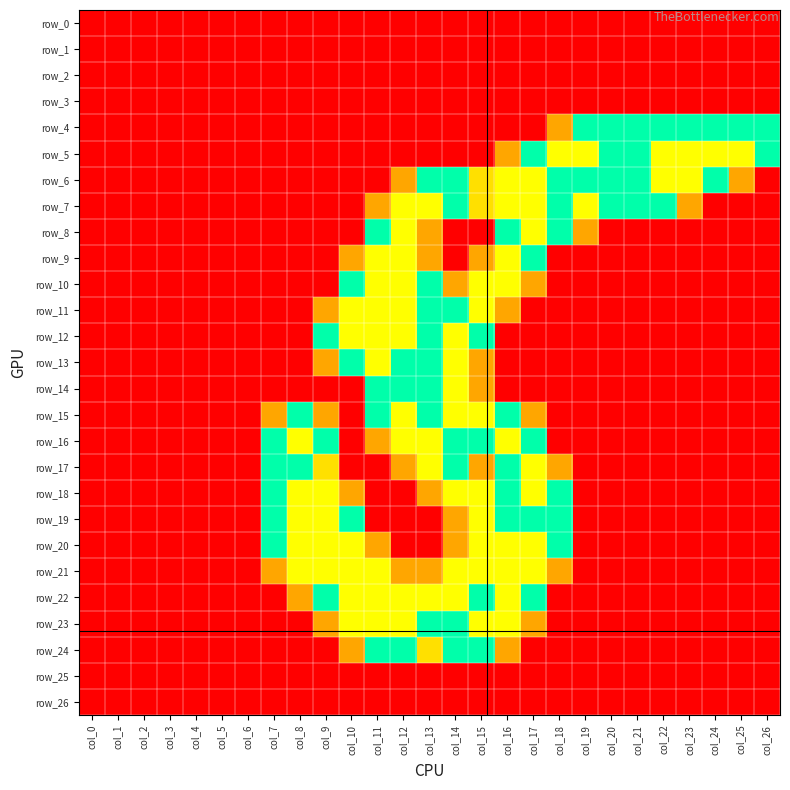

Reading left to right, extract all data points from this chart.

row_0: 0.0	0.0	0.0	0.0	0.0	0.0	0.0	0.0	0.0	0.0	0.0	0.0	0.0	0.0	0.0	0.0	0.0	0.0	0.0	0.0	0.0	0.0	0.0	0.0	0.0	0.0	0.0
row_1: 0.0	0.0	0.0	0.0	0.0	0.0	0.0	0.0	0.0	0.0	0.0	0.0	0.0	0.0	0.0	0.0	0.0	0.0	0.0	0.0	0.0	0.0	0.0	0.0	0.0	0.0	0.0
row_2: 0.0	0.0	0.0	0.0	0.0	0.0	0.0	0.0	0.0	0.0	0.0	0.0	0.0	0.0	0.0	0.0	0.0	0.0	0.0	0.0	0.0	0.0	0.0	0.0	0.0	0.0	0.0
row_3: 0.0	0.0	0.0	0.0	0.0	0.0	0.0	0.0	0.0	0.0	0.0	0.0	0.0	0.0	0.0	0.0	0.0	0.0	0.0	0.0	0.0	0.0	0.0	0.0	0.0	0.0	0.0
row_4: 0.0	0.0	0.0	0.0	0.0	0.0	0.0	0.0	0.0	0.0	0.0	0.0	0.0	0.0	0.0	0.0	0.0	0.0	0.8	1.5	1.5	1.5	1.5	1.5	1.5	1.5	1.5
row_5: 0.0	0.0	0.0	0.0	0.0	0.0	0.0	0.0	0.0	0.0	0.0	0.0	0.0	0.0	0.0	0.0	0.8	1.5	2.0	2.0	1.5	1.5	2.0	2.0	2.0	2.0	1.5
row_6: 0.0	0.0	0.0	0.0	0.0	0.0	0.0	0.0	0.0	0.0	0.0	0.0	0.8	1.5	1.5	1.0	2.0	2.0	1.5	1.5	1.5	1.5	2.0	2.0	1.5	0.8	0.0
row_7: 0.0	0.0	0.0	0.0	0.0	0.0	0.0	0.0	0.0	0.0	0.0	0.8	2.0	2.0	1.5	1.0	2.0	2.0	1.5	2.0	1.5	1.5	1.5	0.8	0.0	0.0	0.0
row_8: 0.0	0.0	0.0	0.0	0.0	0.0	0.0	0.0	0.0	0.0	0.0	1.5	2.0	0.8	0.0	0.0	1.5	2.0	1.5	0.8	0.0	0.0	0.0	0.0	0.0	0.0	0.0
row_9: 0.0	0.0	0.0	0.0	0.0	0.0	0.0	0.0	0.0	0.0	0.8	2.0	2.0	0.8	0.0	0.8	2.0	1.5	0.0	0.0	0.0	0.0	0.0	0.0	0.0	0.0	0.0
row_10: 0.0	0.0	0.0	0.0	0.0	0.0	0.0	0.0	0.0	0.0	1.5	2.0	2.0	1.5	0.8	2.0	2.0	0.8	0.0	0.0	0.0	0.0	0.0	0.0	0.0	0.0	0.0
row_11: 0.0	0.0	0.0	0.0	0.0	0.0	0.0	0.0	0.0	0.8	2.0	2.0	2.0	1.5	1.5	2.0	0.8	0.0	0.0	0.0	0.0	0.0	0.0	0.0	0.0	0.0	0.0
row_12: 0.0	0.0	0.0	0.0	0.0	0.0	0.0	0.0	0.0	1.5	2.0	2.0	2.0	1.5	2.0	1.5	0.0	0.0	0.0	0.0	0.0	0.0	0.0	0.0	0.0	0.0	0.0
row_13: 0.0	0.0	0.0	0.0	0.0	0.0	0.0	0.0	0.0	0.8	1.5	2.0	1.5	1.5	2.0	0.8	0.0	0.0	0.0	0.0	0.0	0.0	0.0	0.0	0.0	0.0	0.0
row_14: 0.0	0.0	0.0	0.0	0.0	0.0	0.0	0.0	0.0	0.0	0.0	1.5	1.5	1.5	2.0	0.8	0.0	0.0	0.0	0.0	0.0	0.0	0.0	0.0	0.0	0.0	0.0
row_15: 0.0	0.0	0.0	0.0	0.0	0.0	0.0	0.8	1.5	0.8	0.0	1.5	2.0	1.5	2.0	2.0	1.5	0.8	0.0	0.0	0.0	0.0	0.0	0.0	0.0	0.0	0.0
row_16: 0.0	0.0	0.0	0.0	0.0	0.0	0.0	1.5	2.0	1.5	0.0	0.8	2.0	2.0	1.5	1.5	2.0	1.5	0.0	0.0	0.0	0.0	0.0	0.0	0.0	0.0	0.0
row_17: 0.0	0.0	0.0	0.0	0.0	0.0	0.0	1.5	1.5	1.0	0.0	0.0	0.8	2.0	1.5	0.8	1.5	2.0	0.8	0.0	0.0	0.0	0.0	0.0	0.0	0.0	0.0
row_18: 0.0	0.0	0.0	0.0	0.0	0.0	0.0	1.5	2.0	2.0	0.8	0.0	0.0	0.8	2.0	2.0	1.5	2.0	1.5	0.0	0.0	0.0	0.0	0.0	0.0	0.0	0.0
row_19: 0.0	0.0	0.0	0.0	0.0	0.0	0.0	1.5	2.0	2.0	1.5	0.0	0.0	0.0	0.8	2.0	1.5	1.5	1.5	0.0	0.0	0.0	0.0	0.0	0.0	0.0	0.0
row_20: 0.0	0.0	0.0	0.0	0.0	0.0	0.0	1.5	2.0	2.0	2.0	0.8	0.0	0.0	0.8	2.0	2.0	2.0	1.5	0.0	0.0	0.0	0.0	0.0	0.0	0.0	0.0
row_21: 0.0	0.0	0.0	0.0	0.0	0.0	0.0	0.8	2.0	2.0	2.0	2.0	0.8	0.8	2.0	2.0	2.0	2.0	0.8	0.0	0.0	0.0	0.0	0.0	0.0	0.0	0.0
row_22: 0.0	0.0	0.0	0.0	0.0	0.0	0.0	0.0	0.8	1.5	2.0	2.0	2.0	2.0	2.0	1.5	2.0	1.5	0.0	0.0	0.0	0.0	0.0	0.0	0.0	0.0	0.0
row_23: 0.0	0.0	0.0	0.0	0.0	0.0	0.0	0.0	0.0	0.8	2.0	2.0	2.0	1.5	1.5	2.0	2.0	0.8	0.0	0.0	0.0	0.0	0.0	0.0	0.0	0.0	0.0
row_24: 0.0	0.0	0.0	0.0	0.0	0.0	0.0	0.0	0.0	0.0	0.8	1.5	1.5	1.0	1.5	1.5	0.8	0.0	0.0	0.0	0.0	0.0	0.0	0.0	0.0	0.0	0.0
row_25: 0.0	0.0	0.0	0.0	0.0	0.0	0.0	0.0	0.0	0.0	0.0	0.0	0.0	0.0	0.0	0.0	0.0	0.0	0.0	0.0	0.0	0.0	0.0	0.0	0.0	0.0	0.0
row_26: 0.0	0.0	0.0	0.0	0.0	0.0	0.0	0.0	0.0	0.0	0.0	0.0	0.0	0.0	0.0	0.0	0.0	0.0	0.0	0.0	0.0	0.0	0.0	0.0	0.0	0.0	0.0